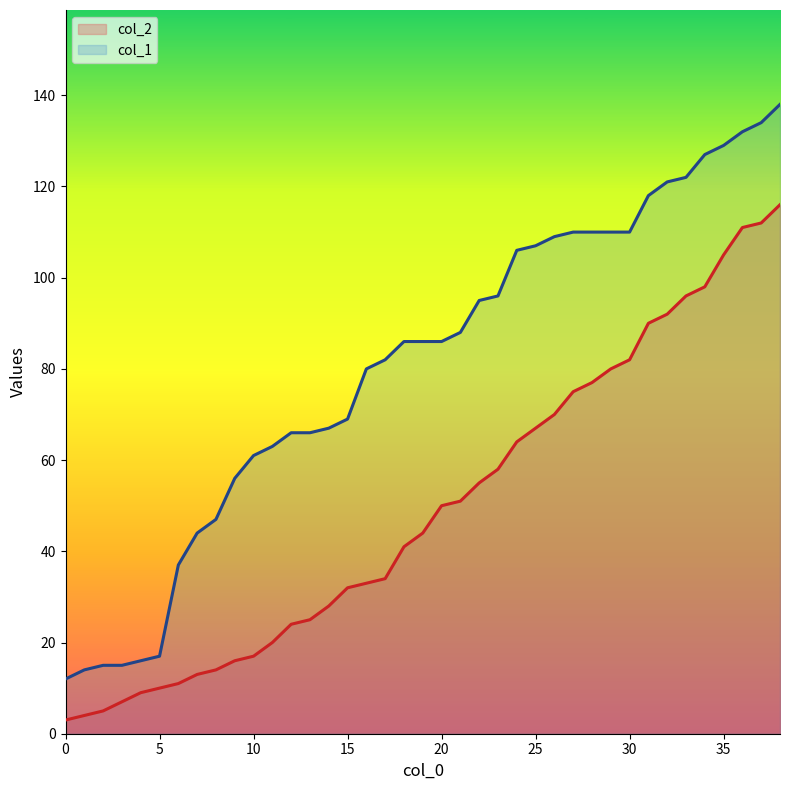

Reading right to left, list all the values displayed in this chart.

col_2: 38=116	37=112	36=111	35=105	34=98	33=96	32=92	31=90	30=82	29=80	28=77	27=75	26=70	25=67	24=64	23=58	22=55	21=51	20=50	19=44	18=41	17=34	16=33	15=32	14=28	13=25	12=24	11=20	10=17	9=16	8=14	7=13	6=11	5=10	4=9	3=7	2=5	1=4	0=3
col_1: 38=138	37=134	36=132	35=129	34=127	33=122	32=121	31=118	30=110	29=110	28=110	27=110	26=109	25=107	24=106	23=96	22=95	21=88	20=86	19=86	18=86	17=82	16=80	15=69	14=67	13=66	12=66	11=63	10=61	9=56	8=47	7=44	6=37	5=17	4=16	3=15	2=15	1=14	0=12